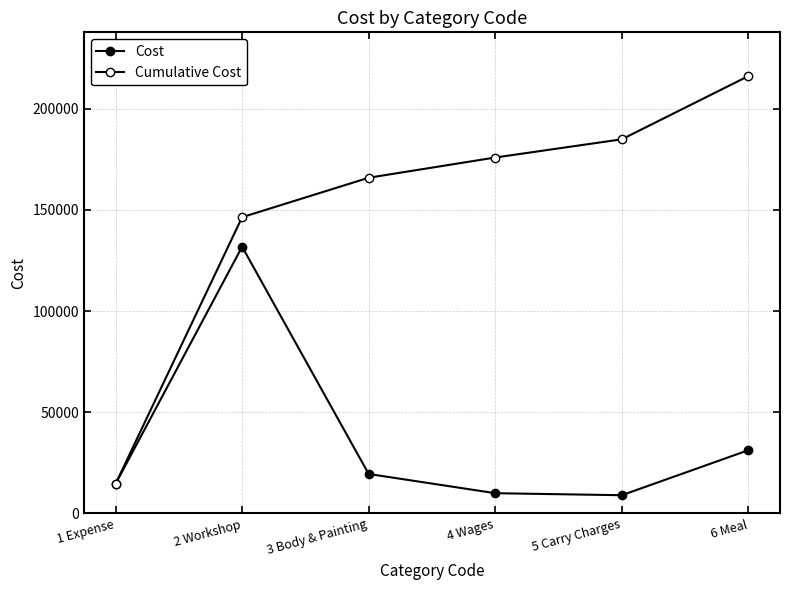

How many lines are shown in the chart?

2